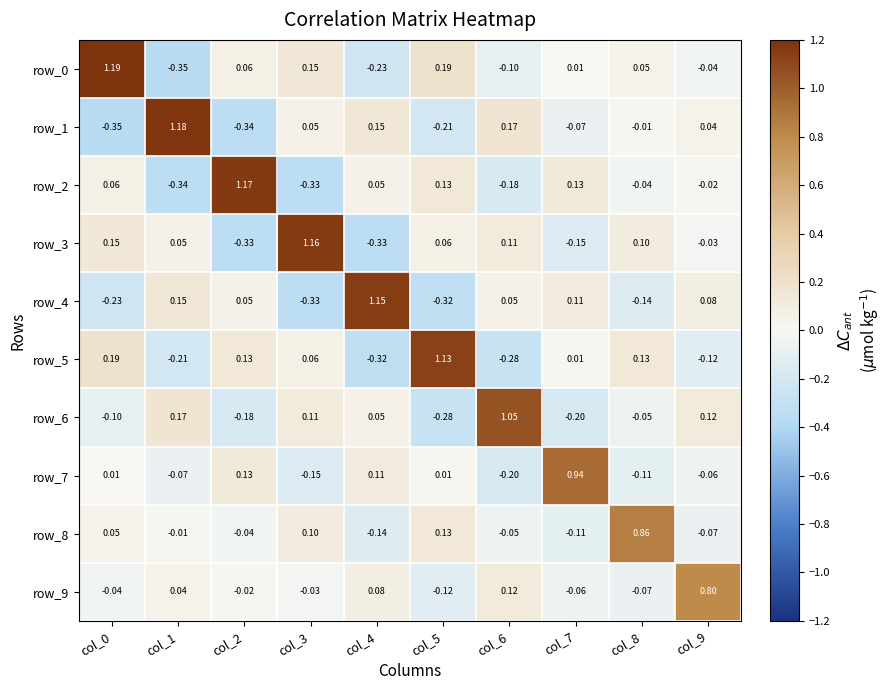

At how many categories does at least one series exceed 0?

10